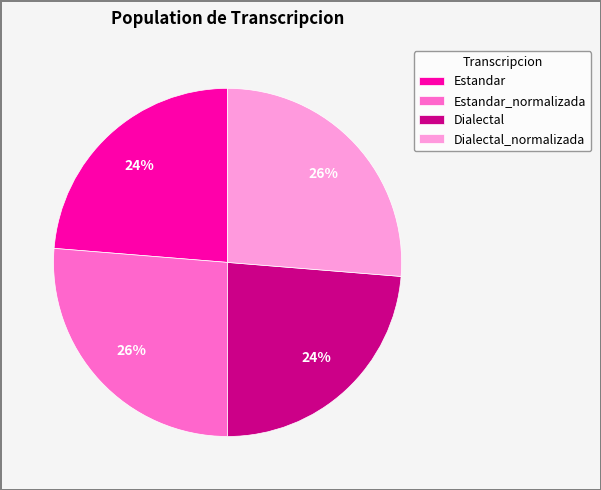

What percentage is the Dialectal slice, to the nearest percent?

24%